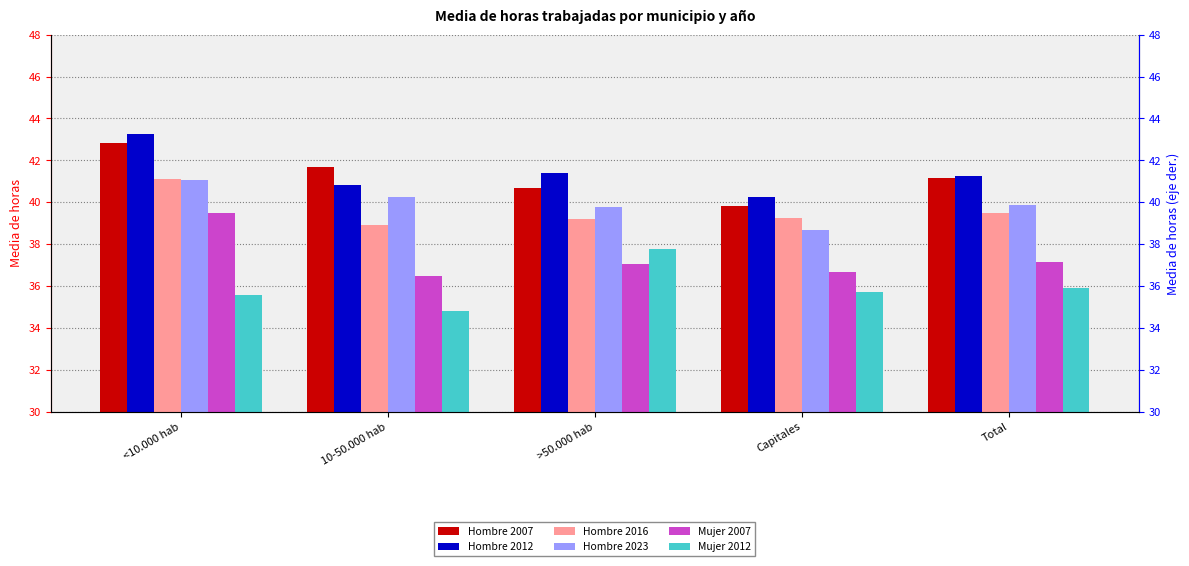

Is it true that Mujer 2007 equals 9.2 at >50.000 hab?

False